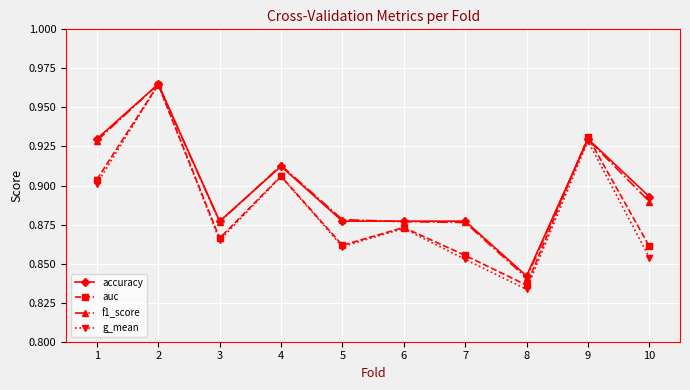

In auc, how many points are lower than both neighbors (excluding endpoints)?

3